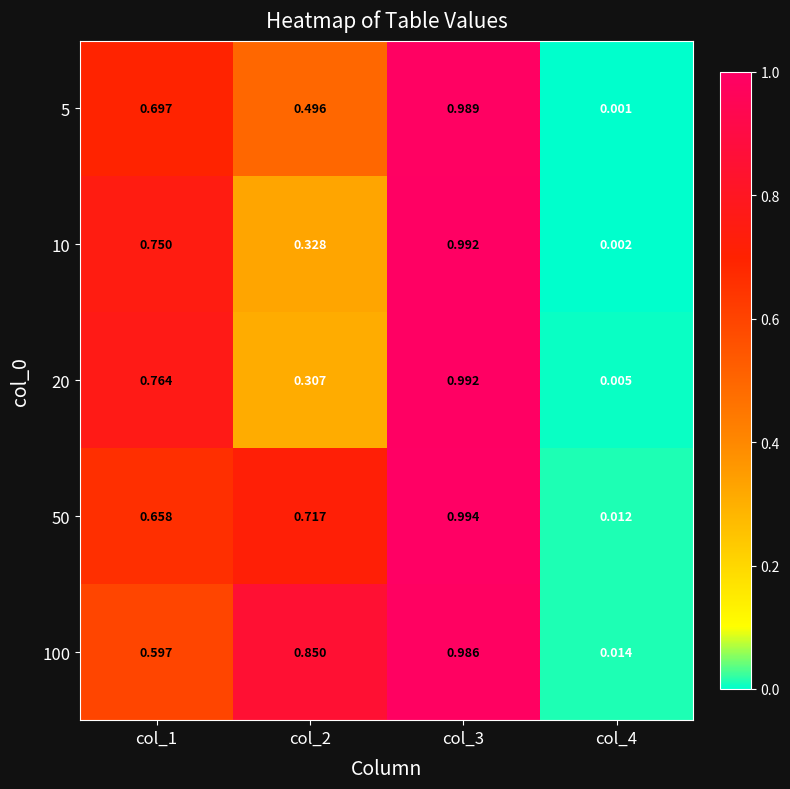

Is the value of 20 at col_2 greater than the value of 100 at col_2?

No